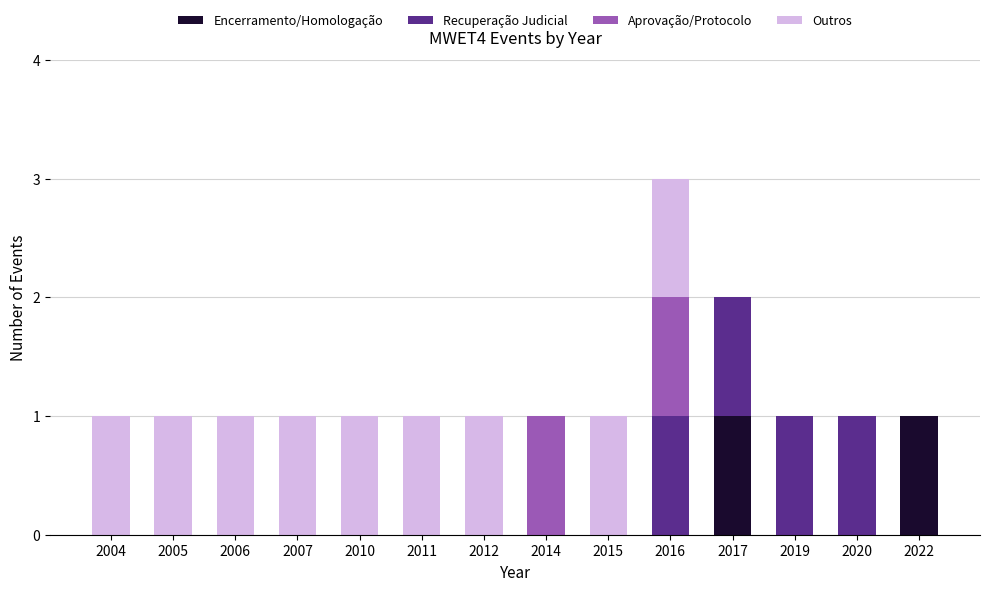

The Encerramento/Homologação series shows 0 at 2014. True or false?

True